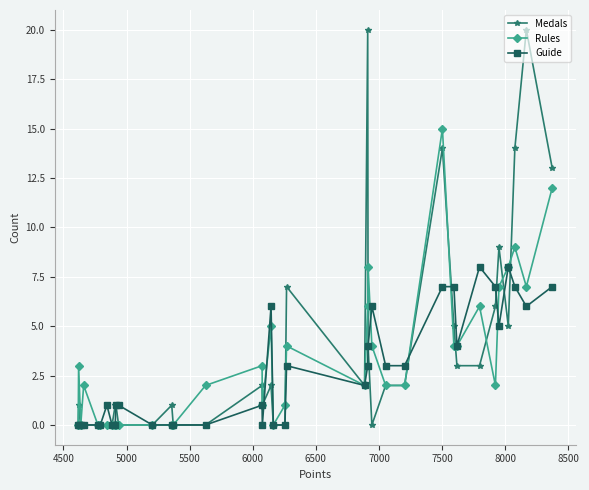

True or false: Guide has more than 0 interior local peaks.

True